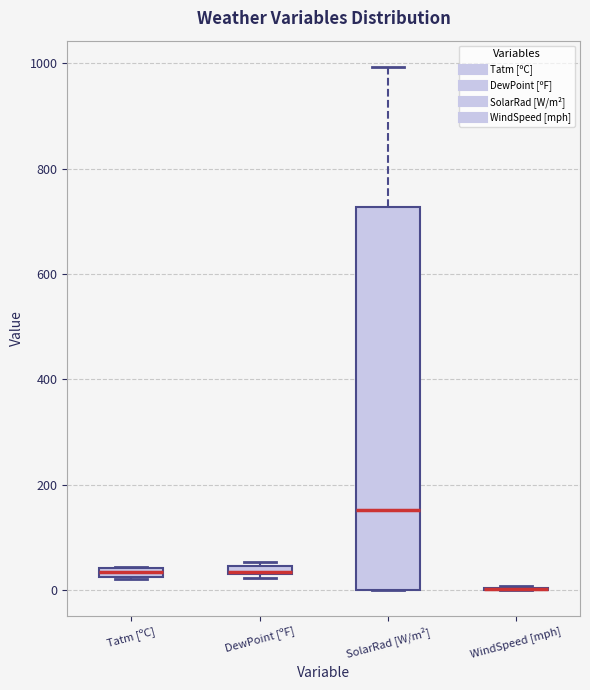

Comparing the boxes themselves (not the whiskers), which one is the tallest?

SolarRad [W/m²]